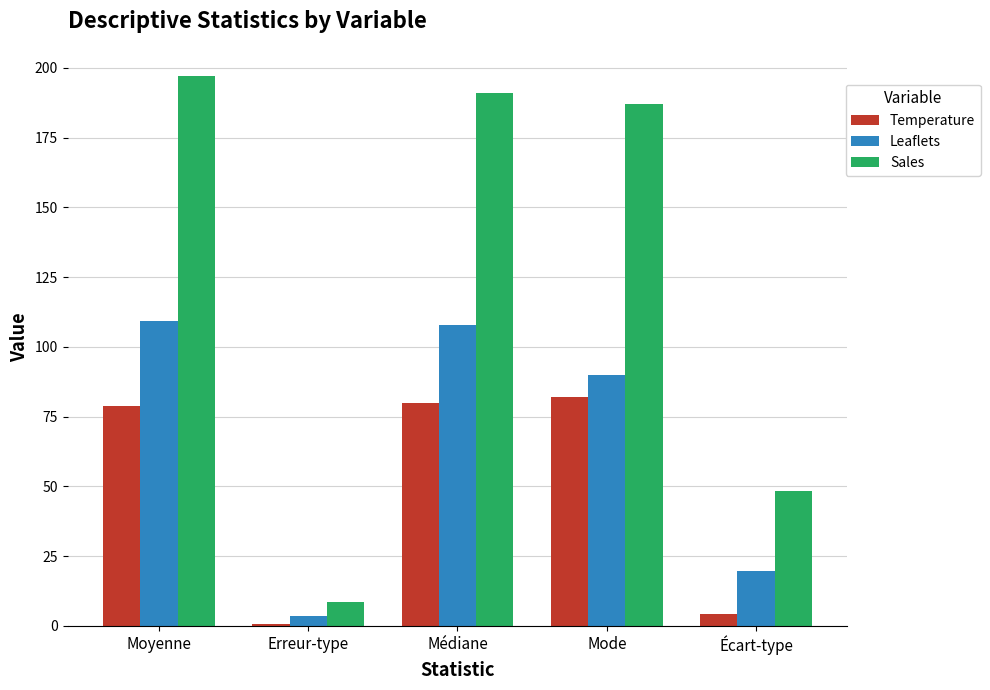

Which series has the largest total across all categories?

Sales